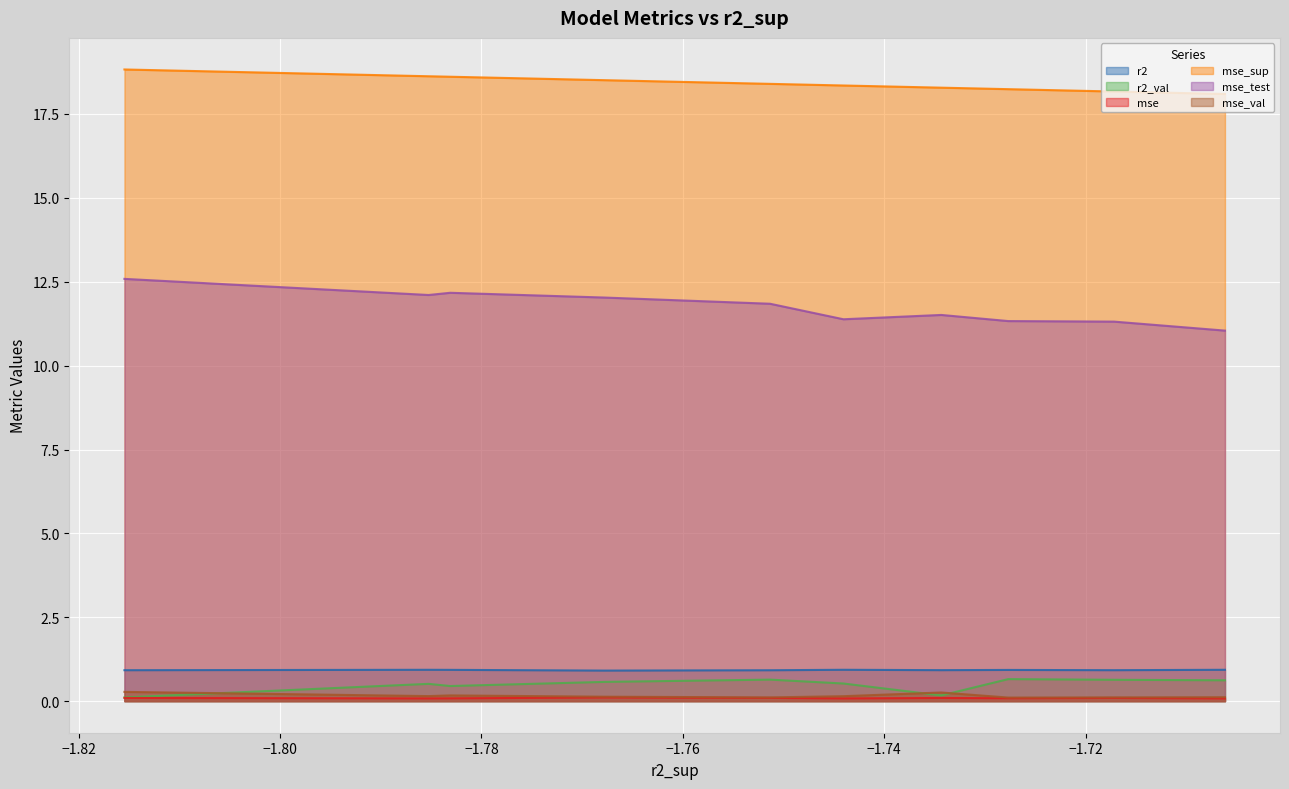

What are all the series names shown in the legend?

r2, r2_val, mse, mse_sup, mse_test, mse_val